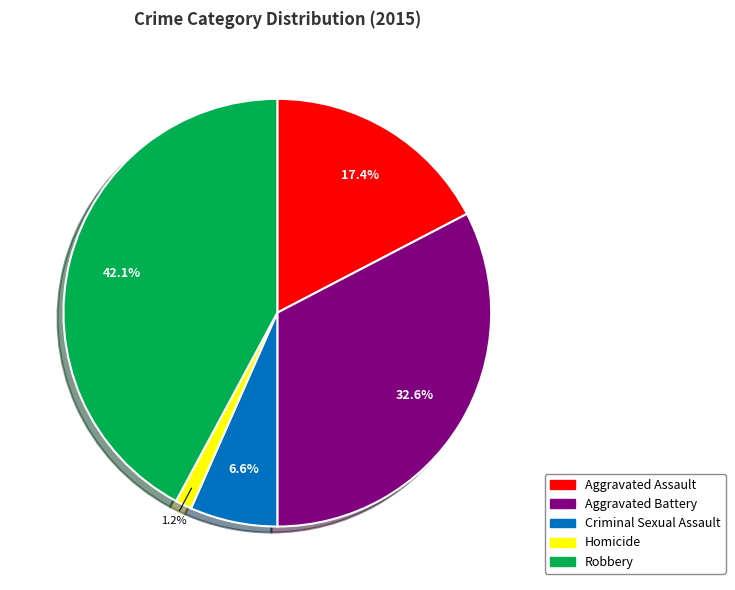

The Homicide slice represents 1% of the pie. True or false?

True